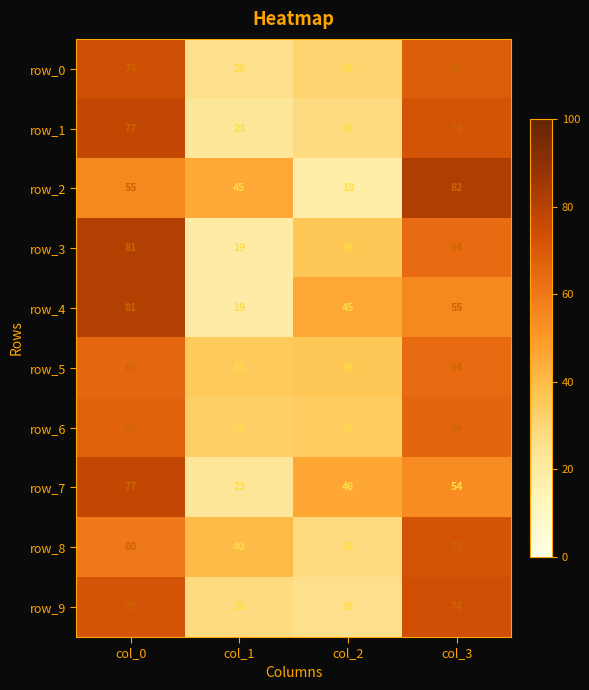

How many values in the row_4 series are below 55?

2